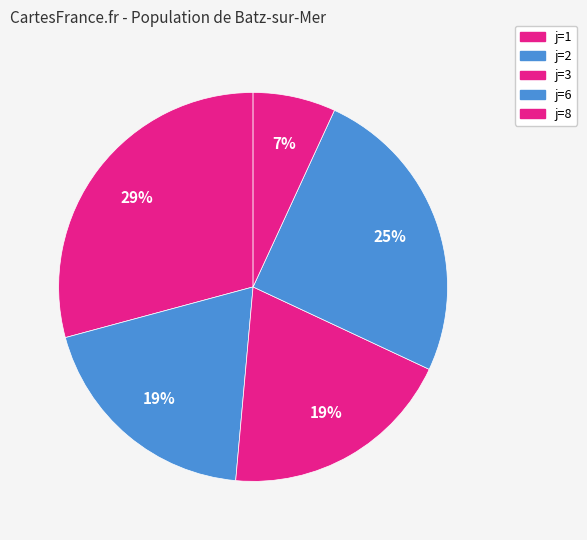

How many segments does this pie chart have?

5